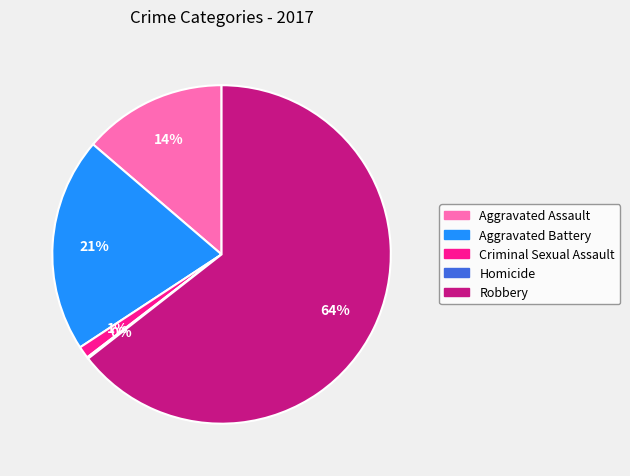

Is it true that Aggravated Battery is 21% of the pie?

True